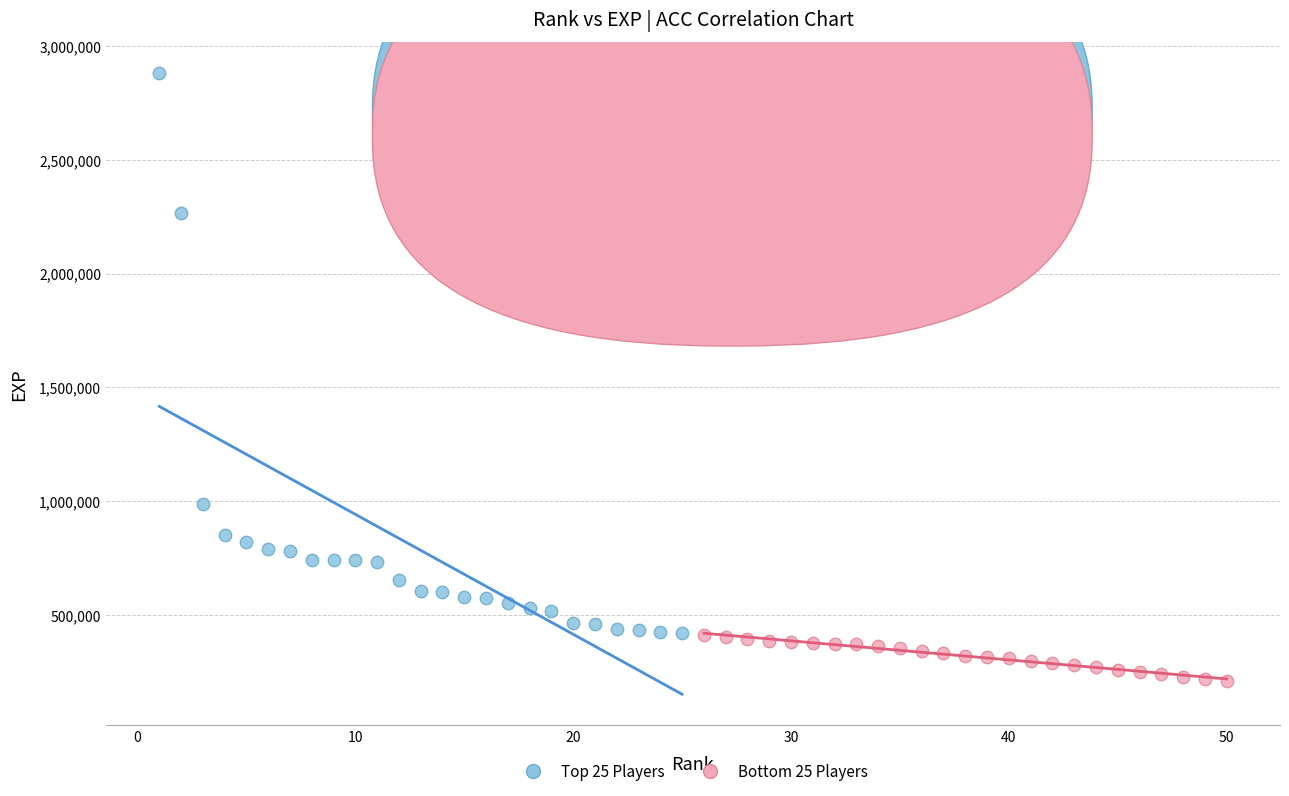

Which series reaches the maximum Y coordinate?

Top 25 Players